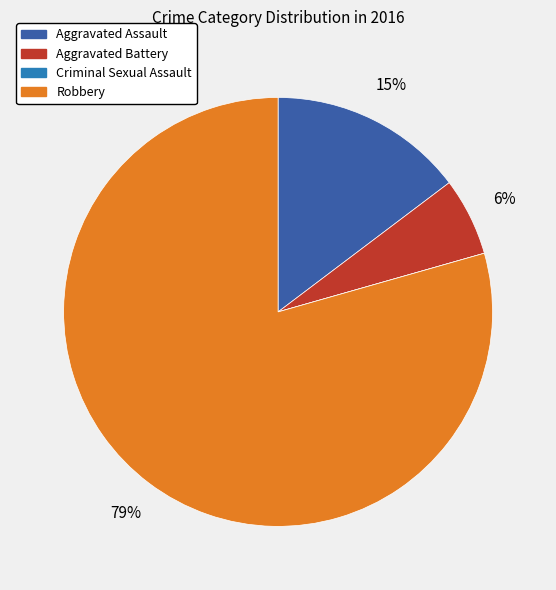

True or false: Aggravated Battery accounts for 17% of the total.

False